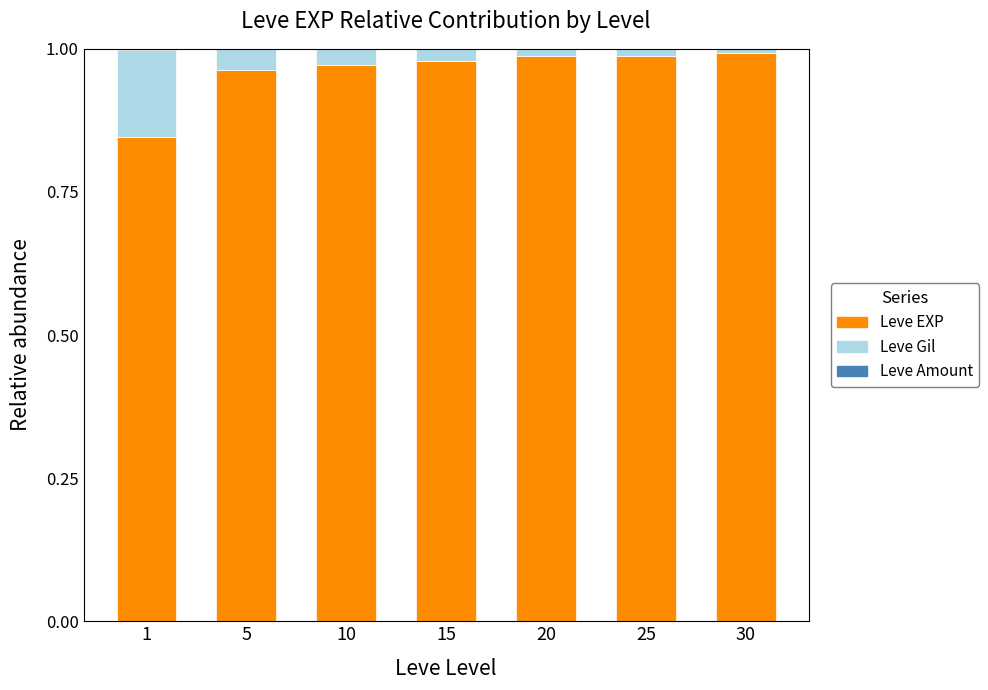

The value of Leve EXP at 20 is 1.0. True or false?

True